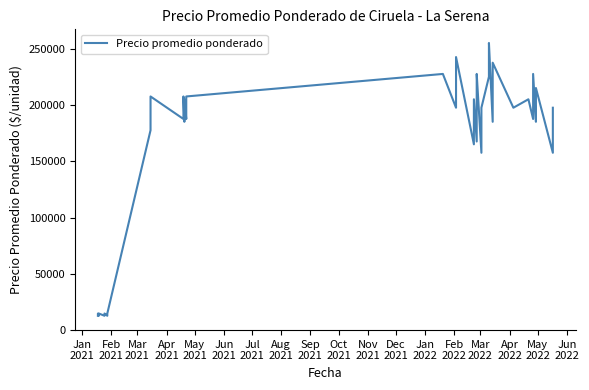

What is the sum of all values?

6172500